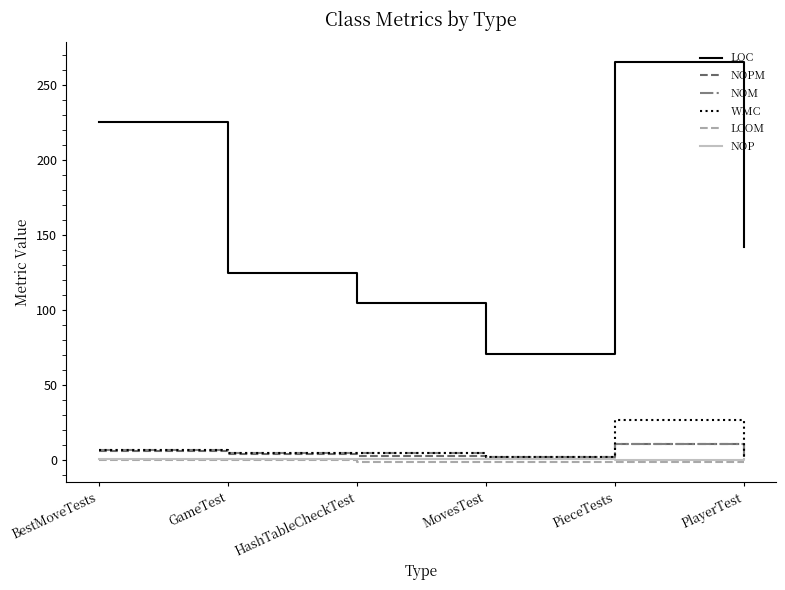

Where is LOC nearest to the value 168?

PlayerTest